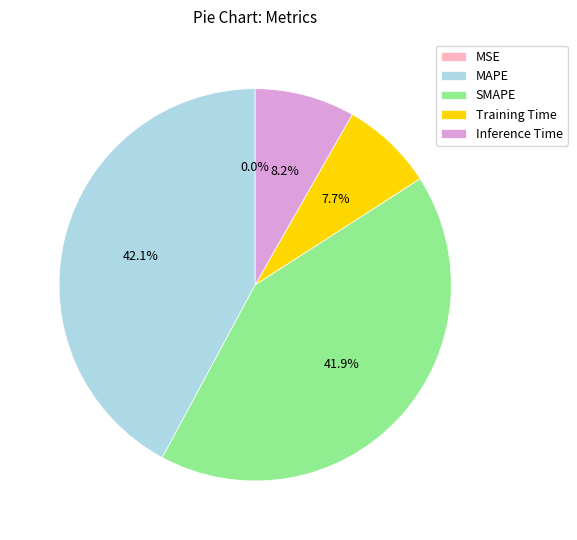

To the nearest percent, what is the difference between the largest and smallest slice percentages?

42%